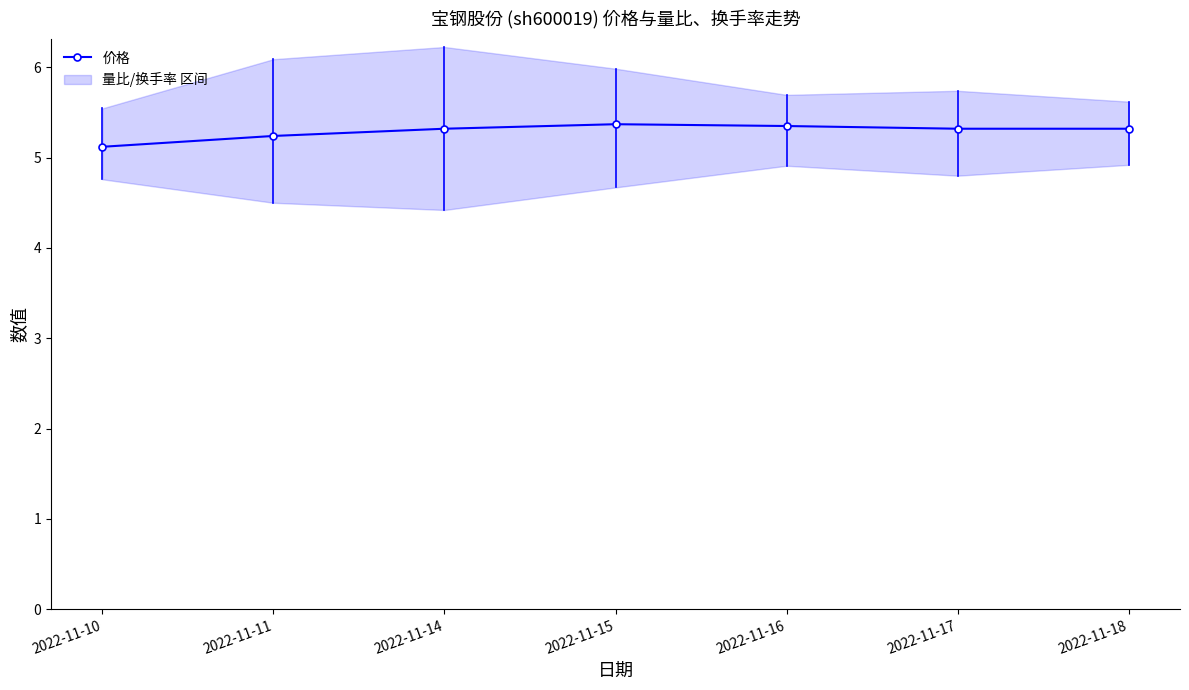

What value does the data have at 2022-11-10?

5.1